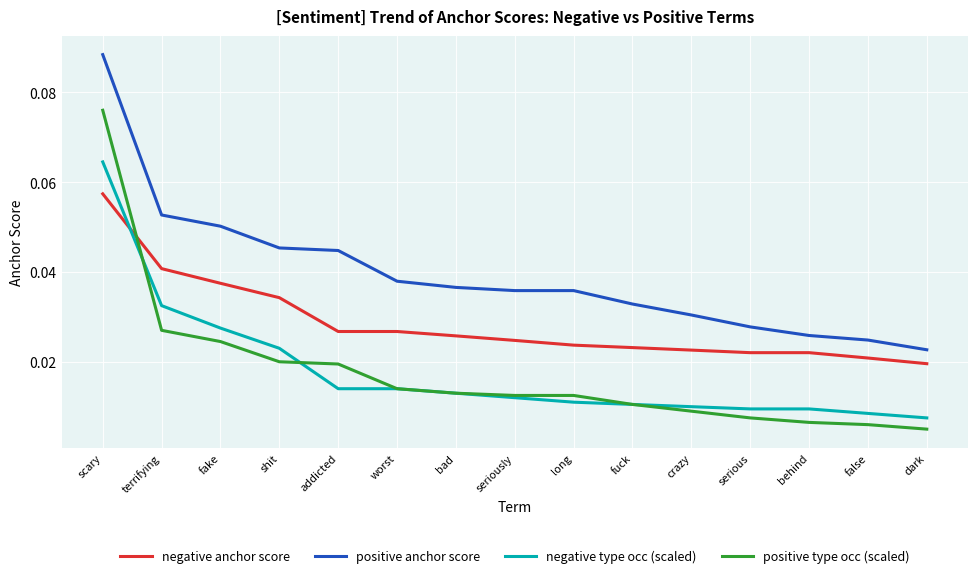

At which category is the sum across all series the highest?

scary